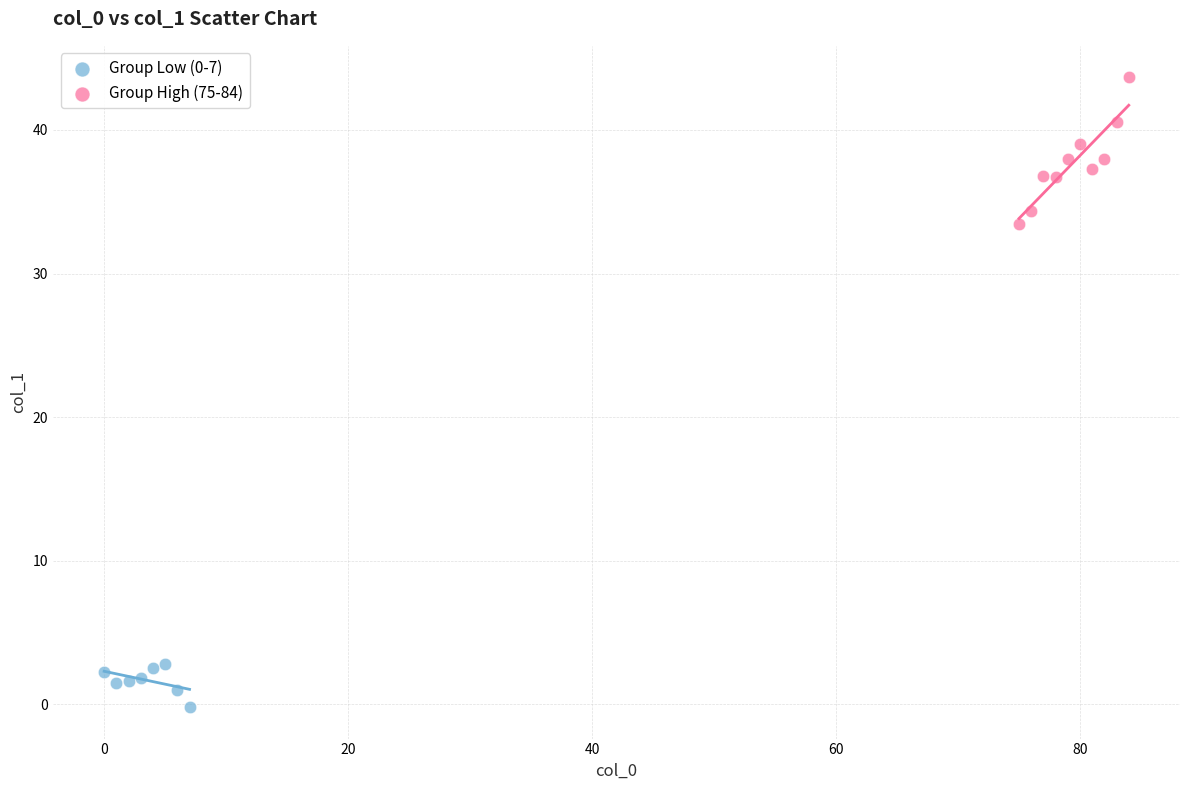

Which series has the widest spread of Y values?

Group High (75-84)